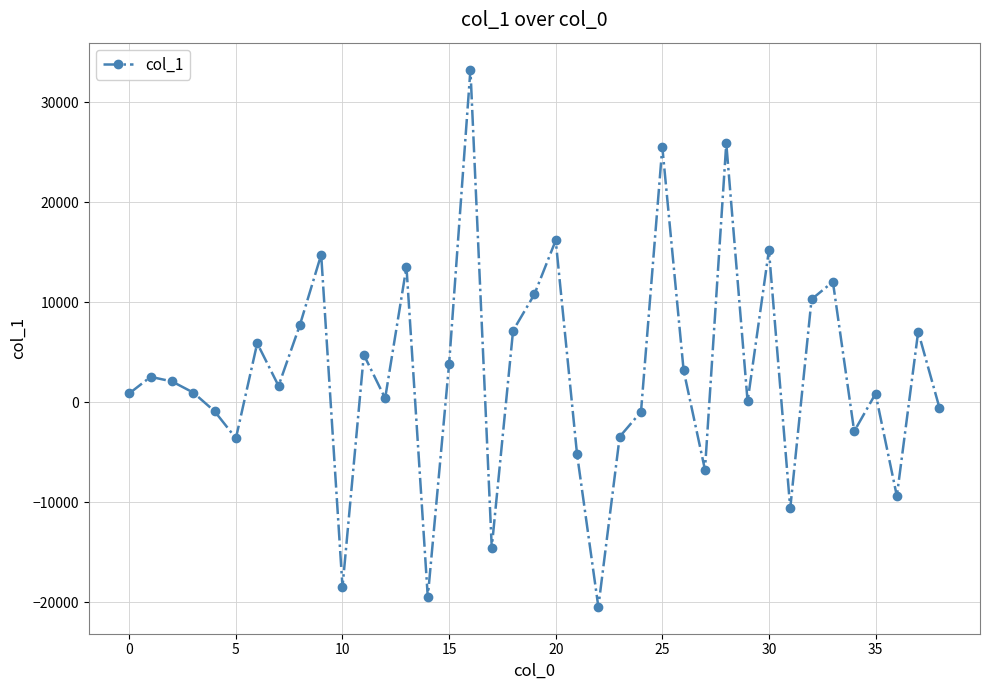

True or false: the data has more than 1 interior local peaks.

True